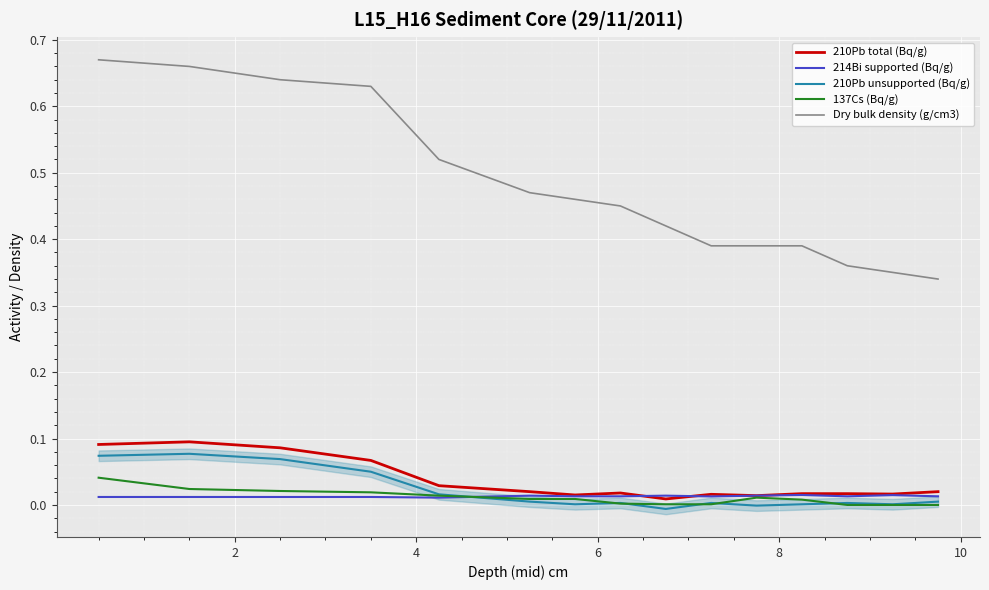

The 214Bi supported (Bq/g) series shows 0.0 at 6. True or false?

False